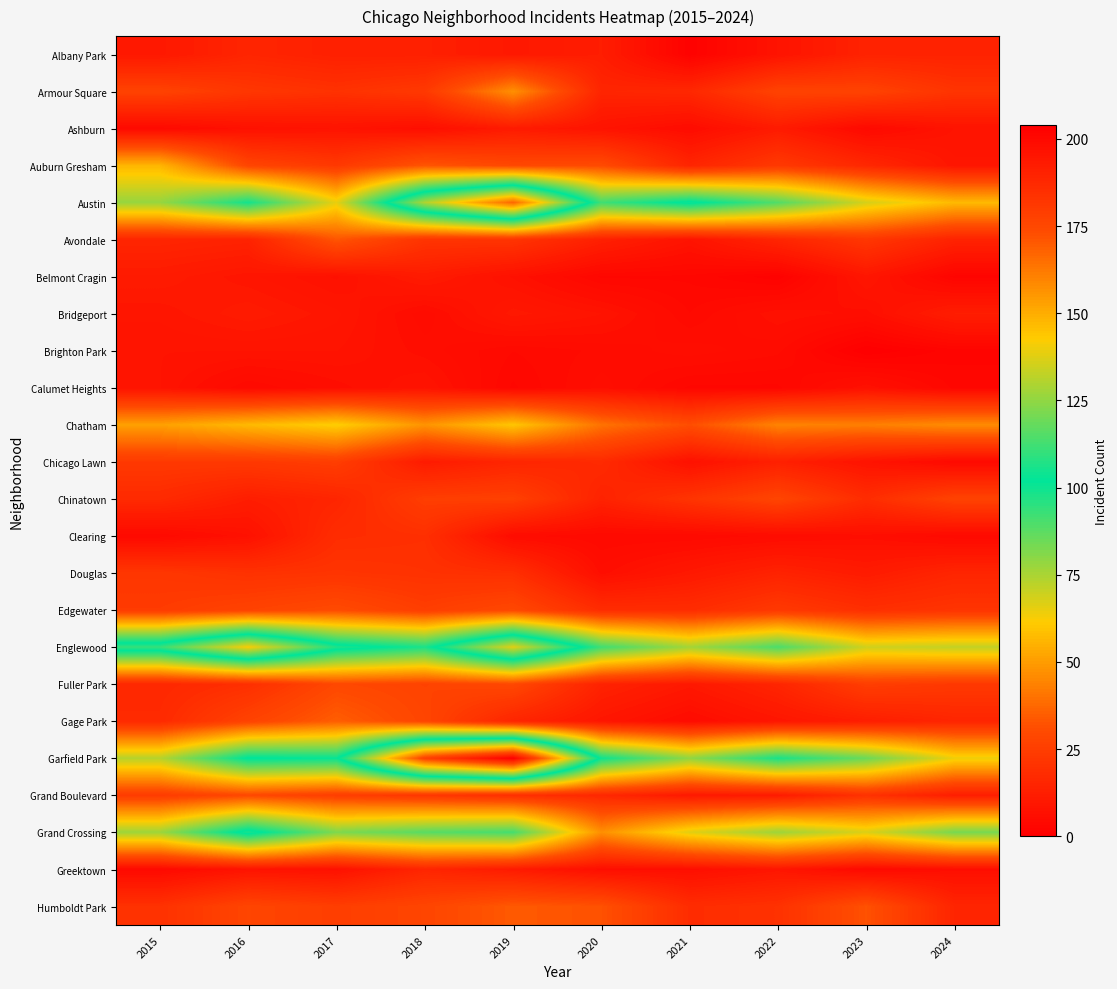

Reading left to right, extract all data points from this chart.

Albany Park: 2015=10	2016=15	2017=13	2018=13	2019=10	2020=12	2021=1	2022=8	2023=14	2024=14
Armour Square: 2015=27	2016=22	2017=20	2018=23	2019=47	2020=15	2021=16	2022=27	2023=27	2024=21
Ashburn: 2015=4	2016=7	2017=8	2018=6	2019=11	2020=8	2021=5	2022=11	2023=4	2024=8
Auburn Gresham: 2015=56	2016=28	2017=23	2018=33	2019=29	2020=30	2021=15	2022=23	2023=16	2024=9
Austin: 2015=78	2016=99	2017=65	2018=130	2019=167	2020=92	2021=104	2022=89	2023=68	2024=57
Avondale: 2015=15	2016=14	2017=33	2018=21	2019=21	2020=13	2021=8	2022=15	2023=22	2024=14
Belmont Cragin: 2015=11	2016=9	2017=7	2018=11	2019=7	2020=3	2021=3	2022=1	2023=9	2024=2
Bridgeport: 2015=9	2016=11	2017=9	2018=5	2019=10	2020=8	2021=4	2022=7	2023=6	2024=12
Brighton Park: 2015=8	2016=8	2017=8	2018=6	2019=4	2020=5	2021=6	2022=5	2023=0	2024=2
Calumet Heights: 2015=8	2016=4	2017=6	2018=8	2019=3	2020=6	2021=3	2022=3	2023=7	2024=3
Chatham: 2015=51	2016=57	2017=62	2018=48	2019=60	2020=40	2021=31	2022=44	2023=43	2024=46
Chicago Lawn: 2015=23	2016=23	2017=25	2018=11	2019=15	2020=17	2021=7	2022=13	2023=8	2024=4
Chinatown: 2015=17	2016=12	2017=15	2018=25	2019=26	2020=14	2021=21	2022=28	2023=18	2024=27
Clearing: 2015=4	2016=7	2017=18	2018=19	2019=5	2020=4	2021=4	2022=5	2023=6	2024=4
Douglas: 2015=22	2016=20	2017=21	2018=20	2019=19	2020=6	2021=10	2022=14	2023=11	2024=15
Edgewater: 2015=24	2016=27	2017=30	2018=25	2019=29	2020=18	2021=18	2022=23	2023=19	2024=21
Englewood: 2015=111	2016=142	2017=107	2018=98	2019=138	2020=92	2021=76	2022=90	2023=69	2024=71
Fuller Park: 2015=16	2016=19	2017=29	2018=27	2019=29	2020=14	2021=10	2022=15	2023=25	2024=23
Gage Park: 2015=17	2016=27	2017=35	2018=28	2019=15	2020=9	2021=5	2022=9	2023=12	2024=15
Garfield Park: 2015=73	2016=103	2017=101	2018=178	2019=204	2020=100	2021=79	2022=98	2023=85	2024=64
Grand Boulevard: 2015=24	2016=29	2017=25	2018=22	2019=19	2020=16	2021=10	2022=11	2023=20	2024=12
Grand Crossing: 2015=77	2016=106	2017=82	2018=88	2019=91	2020=47	2021=66	2022=77	2023=67	2024=83
Greektown: 2015=4	2016=8	2017=7	2018=15	2019=11	2020=6	2021=6	2022=9	2023=4	2024=6
Humboldt Park: 2015=20	2016=28	2017=25	2018=28	2019=34	2020=32	2021=18	2022=20	2023=32	2024=15